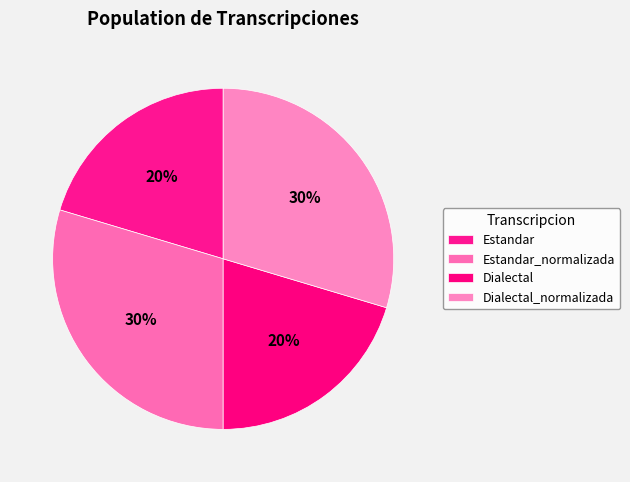

How many slices are in this pie chart?

4